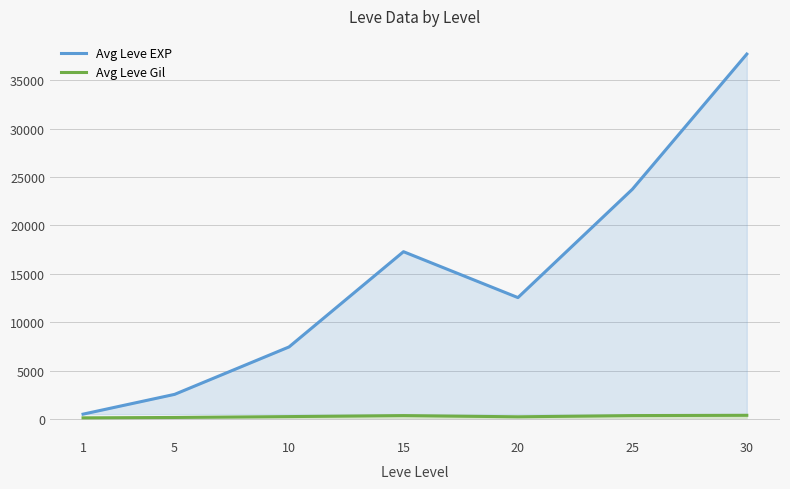

True or false: Avg Leve EXP has more than 1 interior local peaks.

False